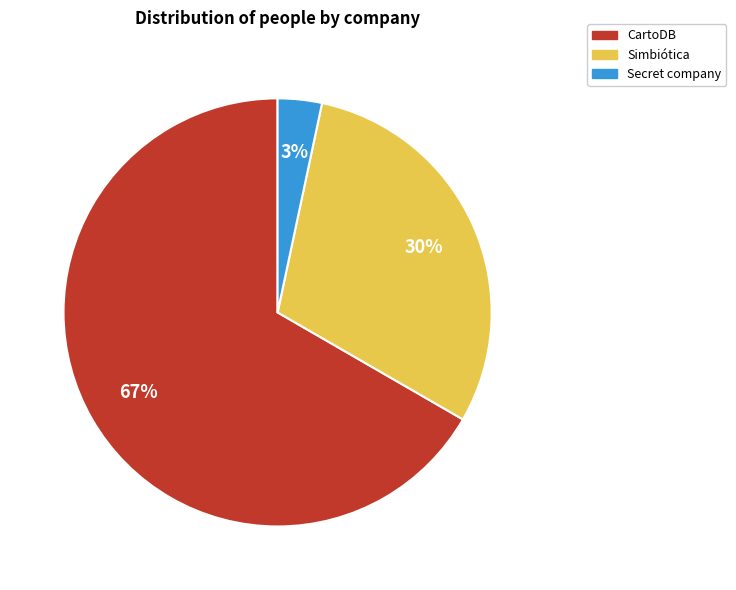

Does any single category account for the majority?

Yes